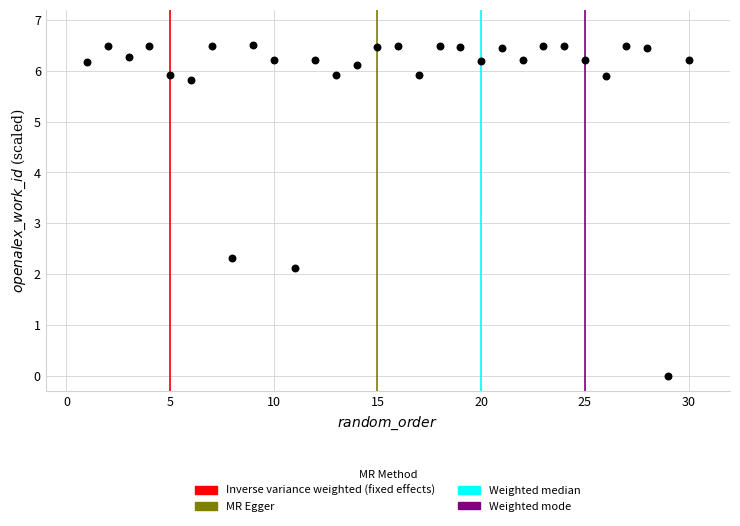

What Y value in the scatter plot is closest to 3?

2.3